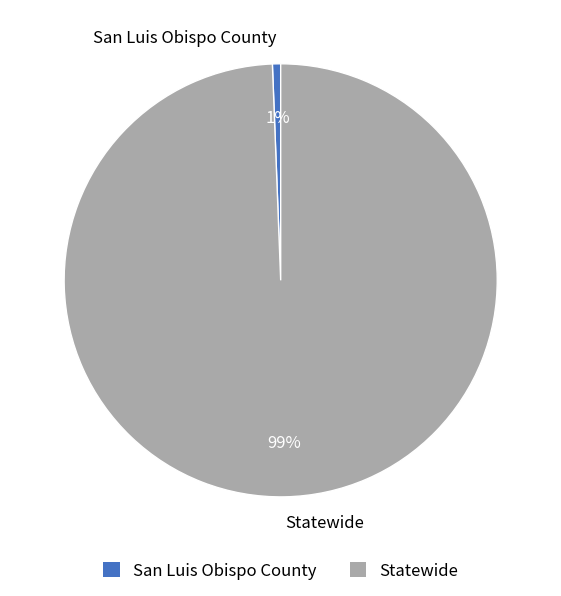

To the nearest percent, what portion does San Luis Obispo County represent?

1%